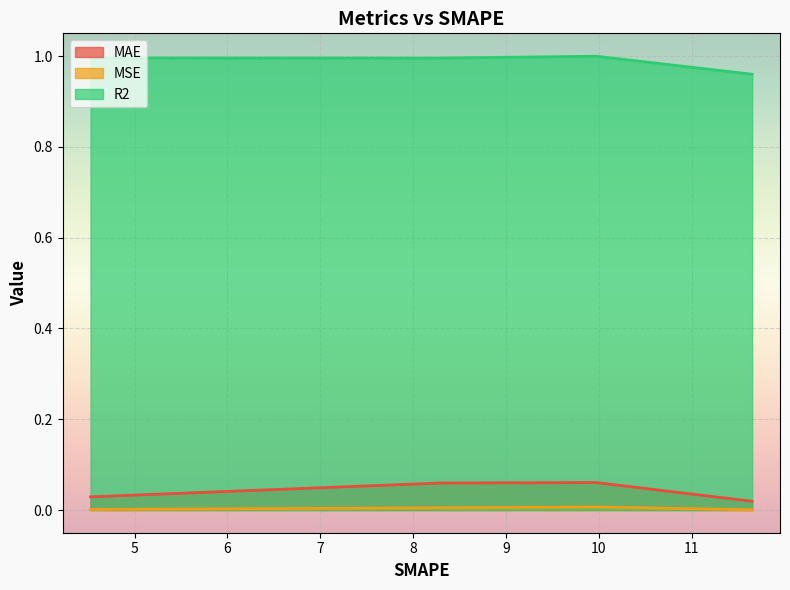

How many lines are shown in the chart?

3